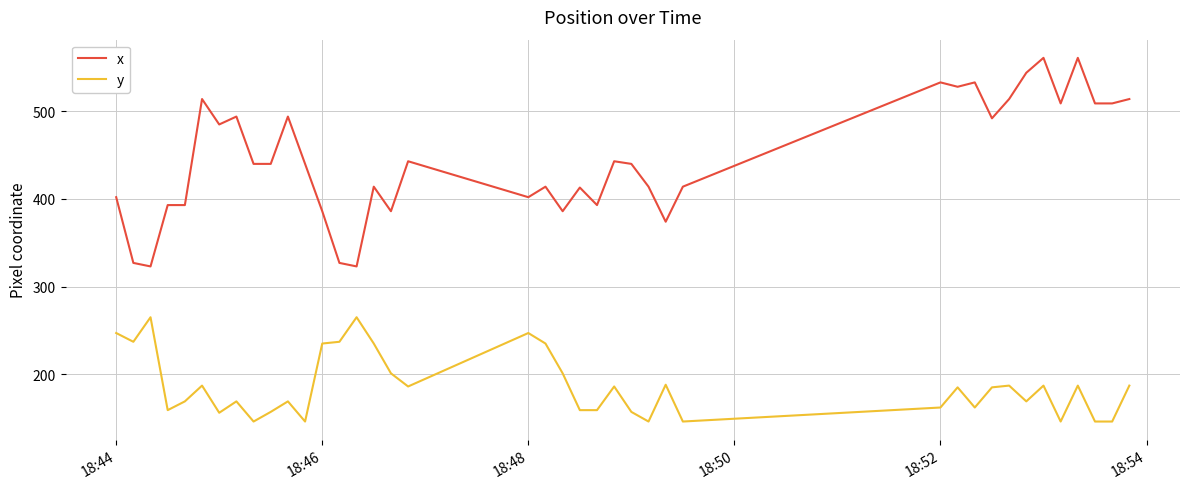

What is the difference between the maximum and minimum values in the y series?

119